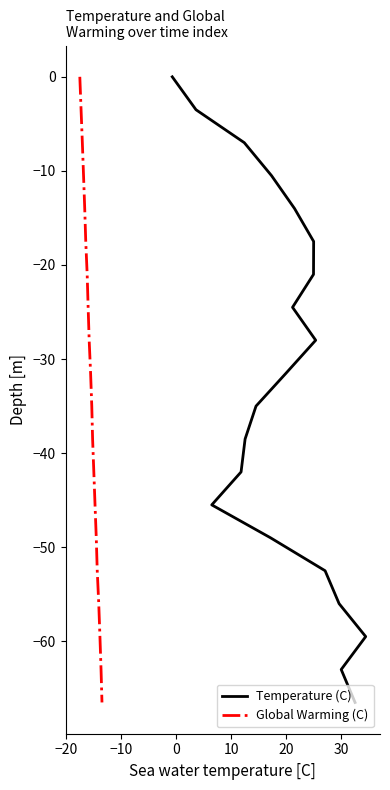

Rank the series by their maximum value, from highest to lowest.

Temperature (C), Global Warming (C)